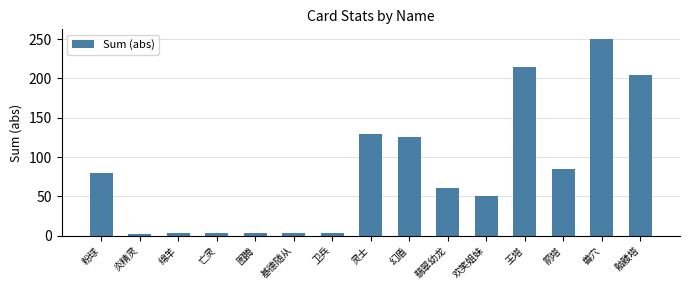

What is the sum of all values?

1216